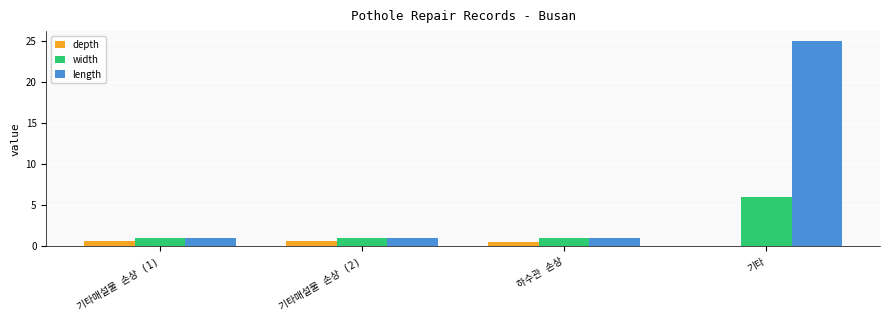

How many bars are there in total?

12